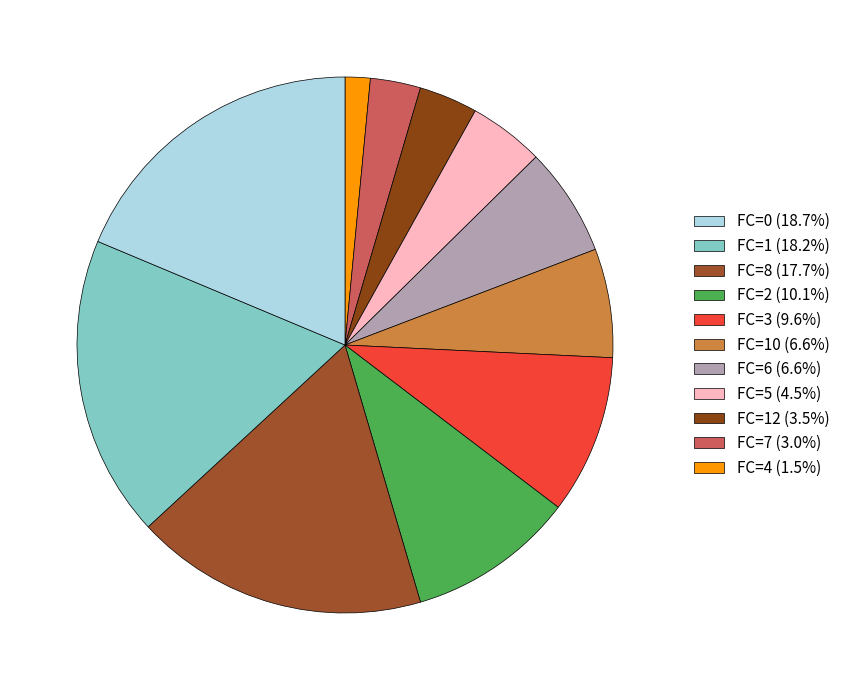

How many slices are in this pie chart?

11